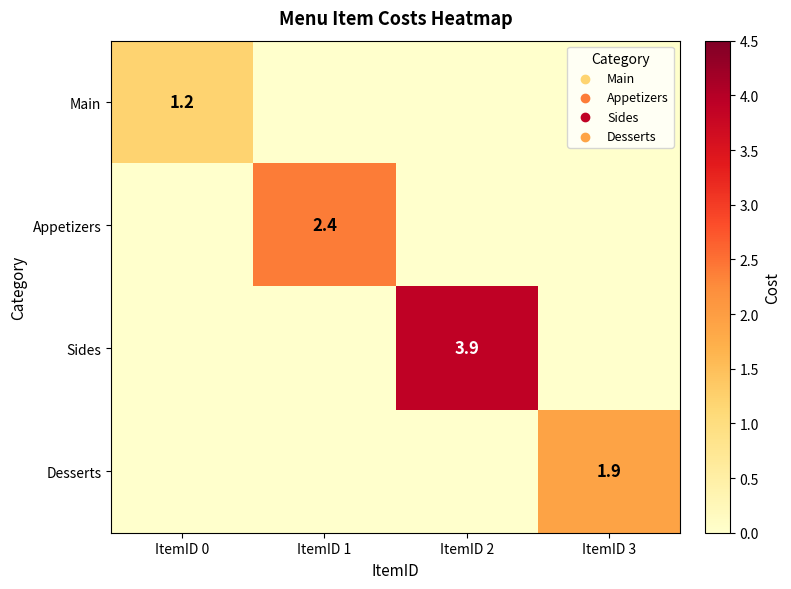

Is the value of Sides at ItemID 2 greater than the value of Main at ItemID 0?

Yes